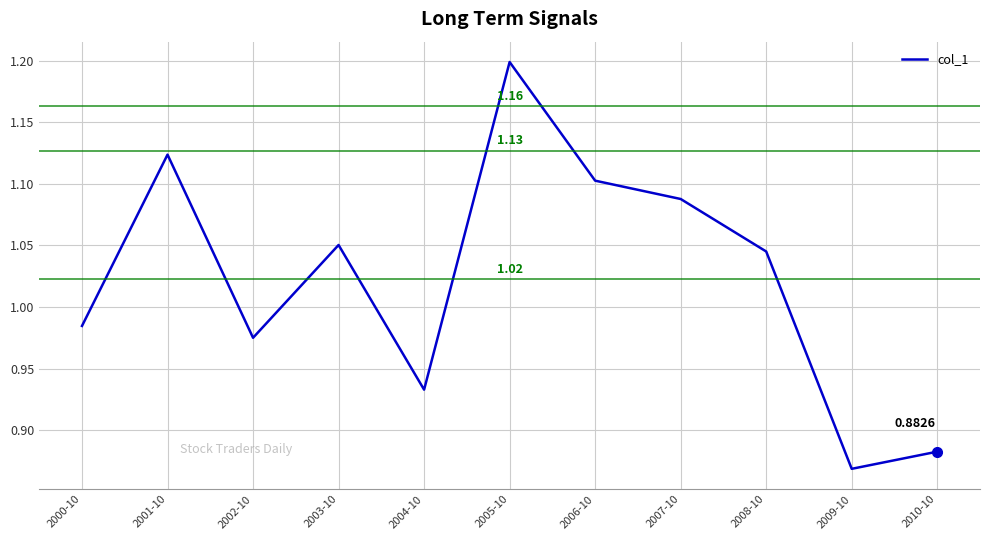

True or false: there are more than 1 points higher than both neighbors.

True